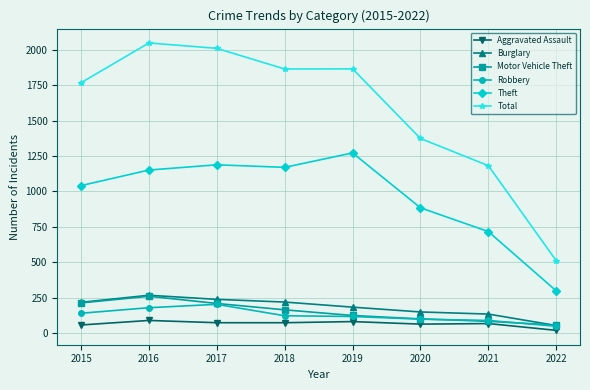

In Theft, how many points are lower than both neighbors (excluding endpoints)?

1